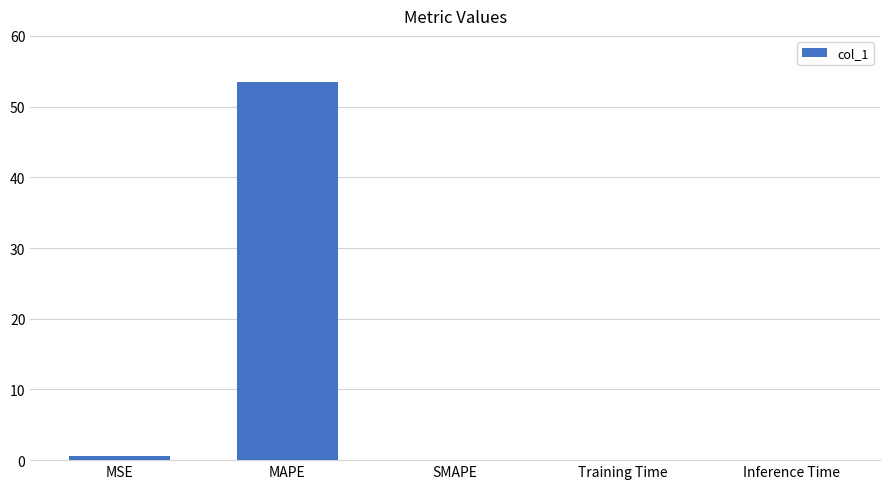

Is it true that the value at SMAPE is 29.6?

False